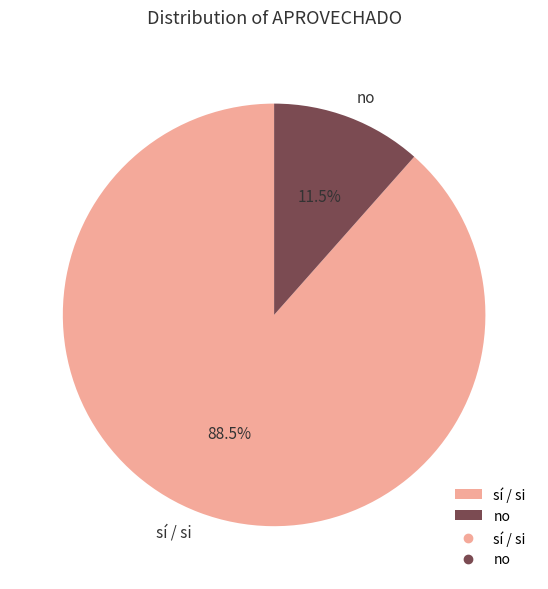

Rank the categories by value from lowest to highest.

no, sí / si